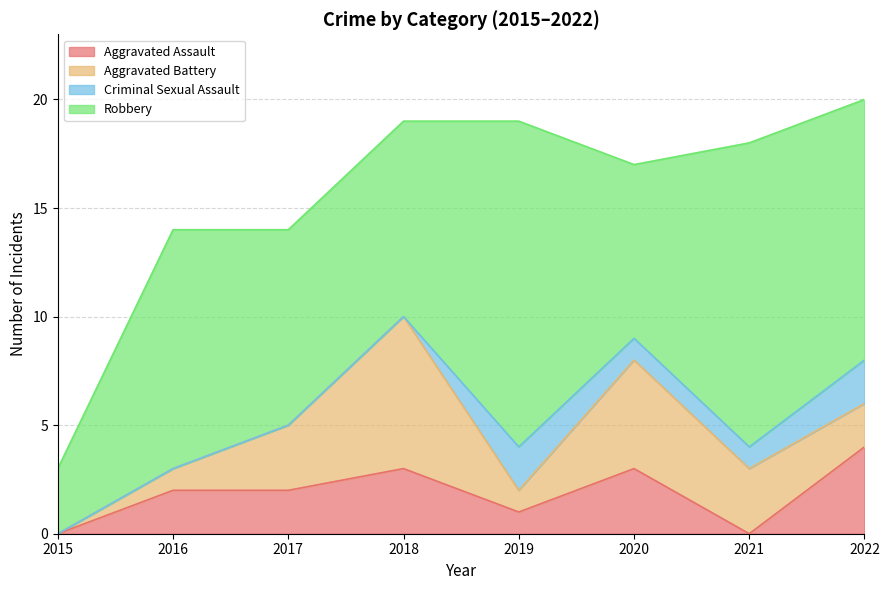

Is the value of Aggravated Battery at 2017 greater than the value of Criminal Sexual Assault at 2021?

Yes